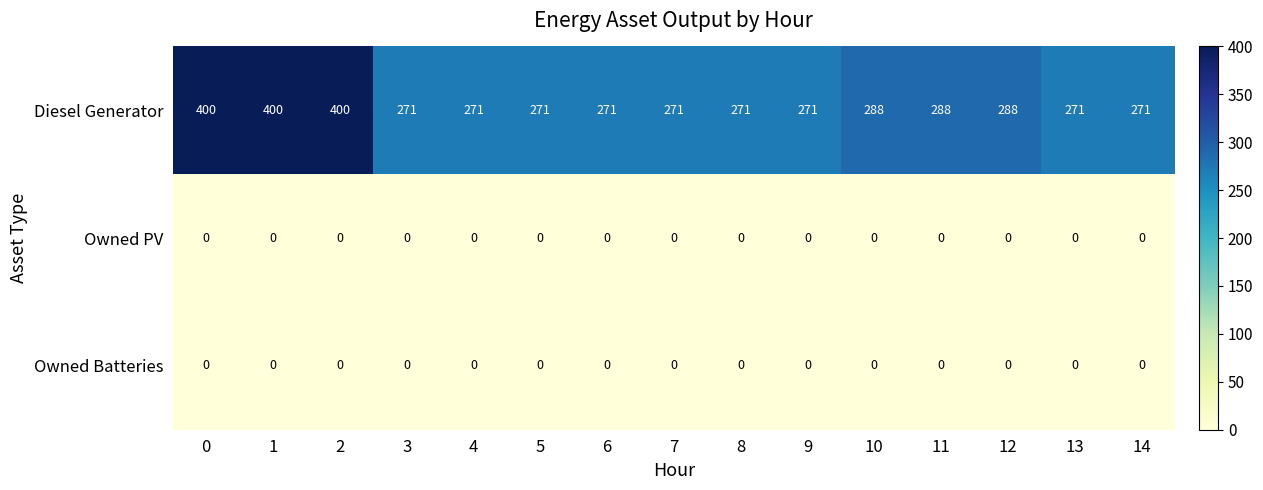

What is the difference between the highest and lowest values at 11?

288